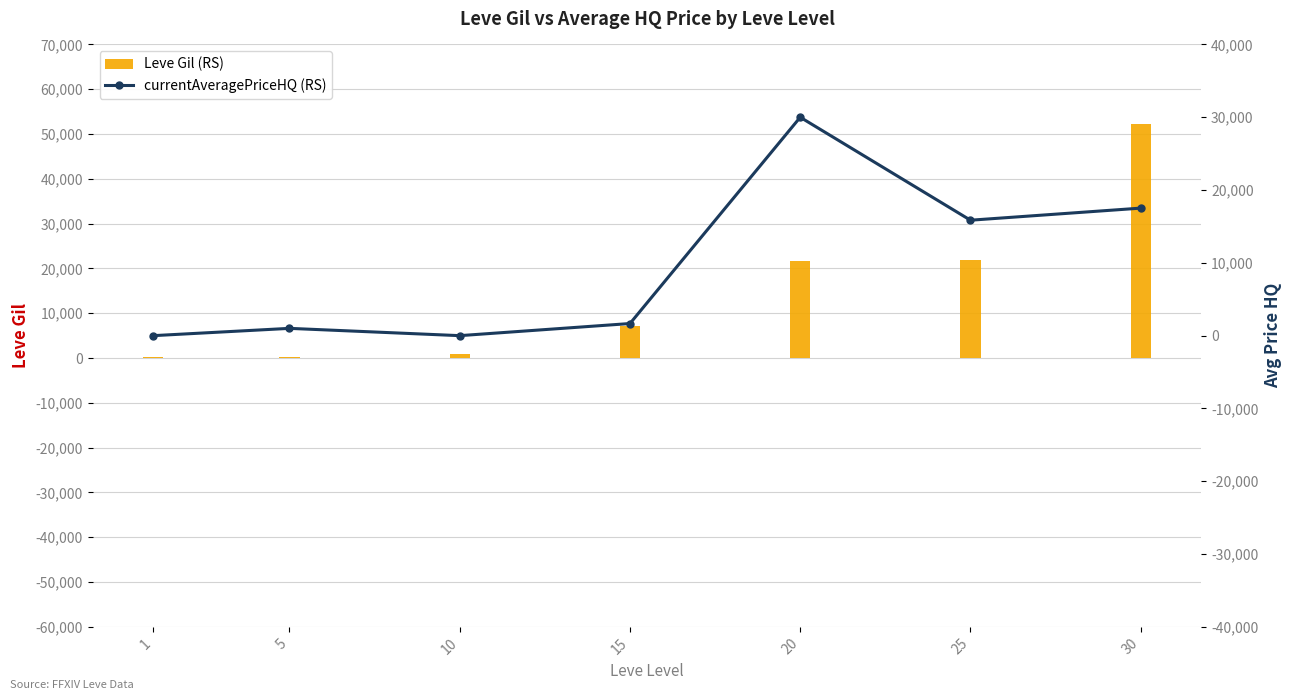

What is the total value across all series at 25?

37687